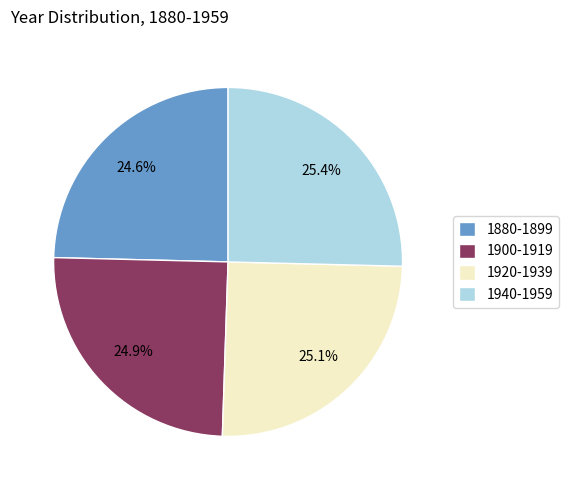

True or false: 1900-1919 accounts for 35% of the total.

False